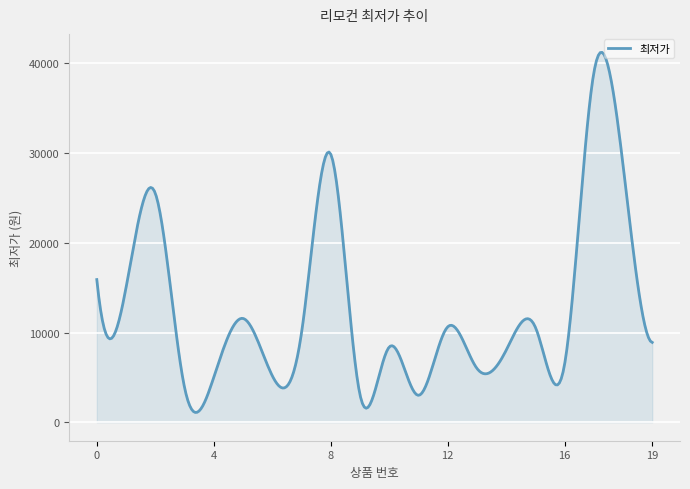

How many lines are shown in the chart?

1